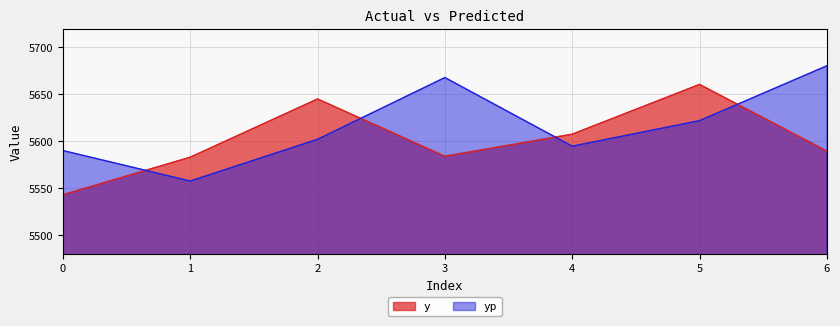

Reading left to right, extract all data points from this chart.

y: 5543.0	5583.0	5645.0	5584.0	5607.5	5660.5	5589.5
yp: 5590.1	5557.6	5602.1	5667.8	5594.7	5621.9	5680.4